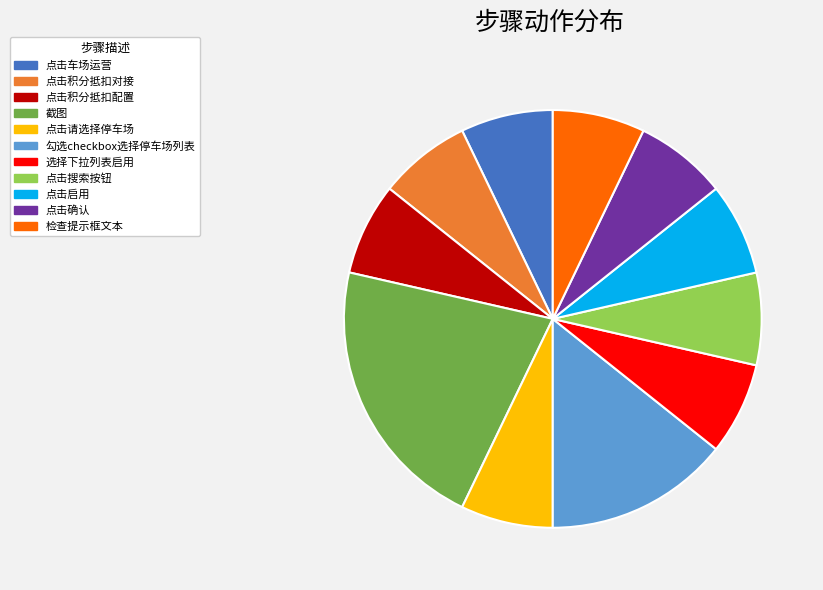

True or false: 点击请选择停车场 accounts for 7% of the total.

True